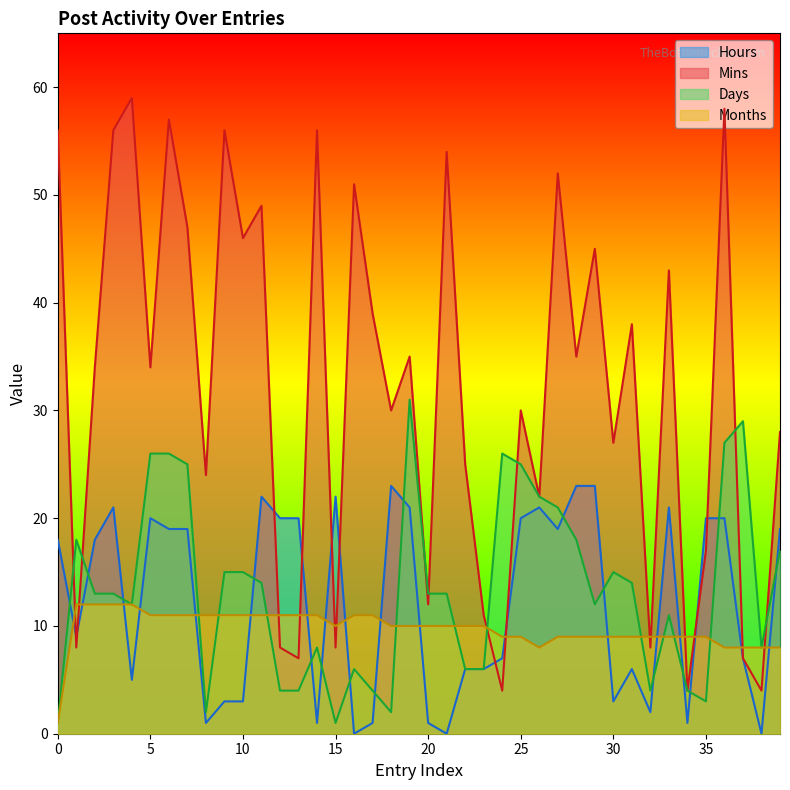

Is it true that Mins equals 8 at 12?

True